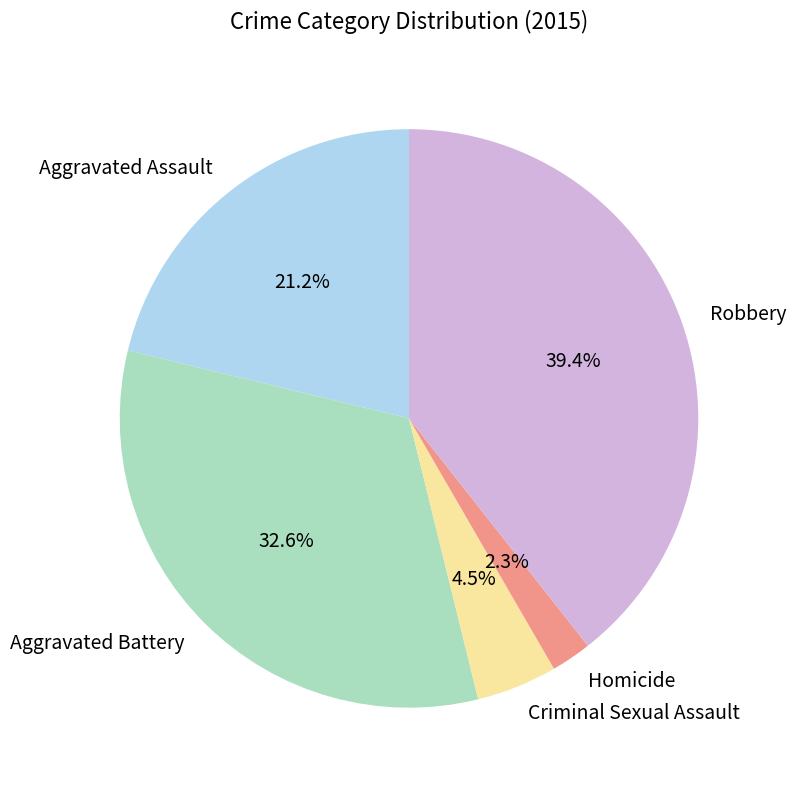

What portion of the pie excludes Robbery?

60.6%